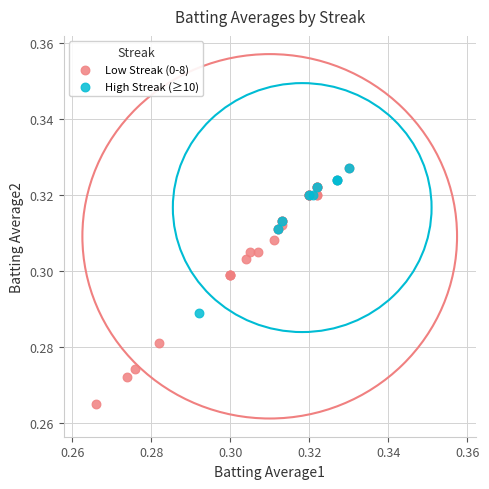

Which series has the widest spread of Y values?

Low Streak (0-8)